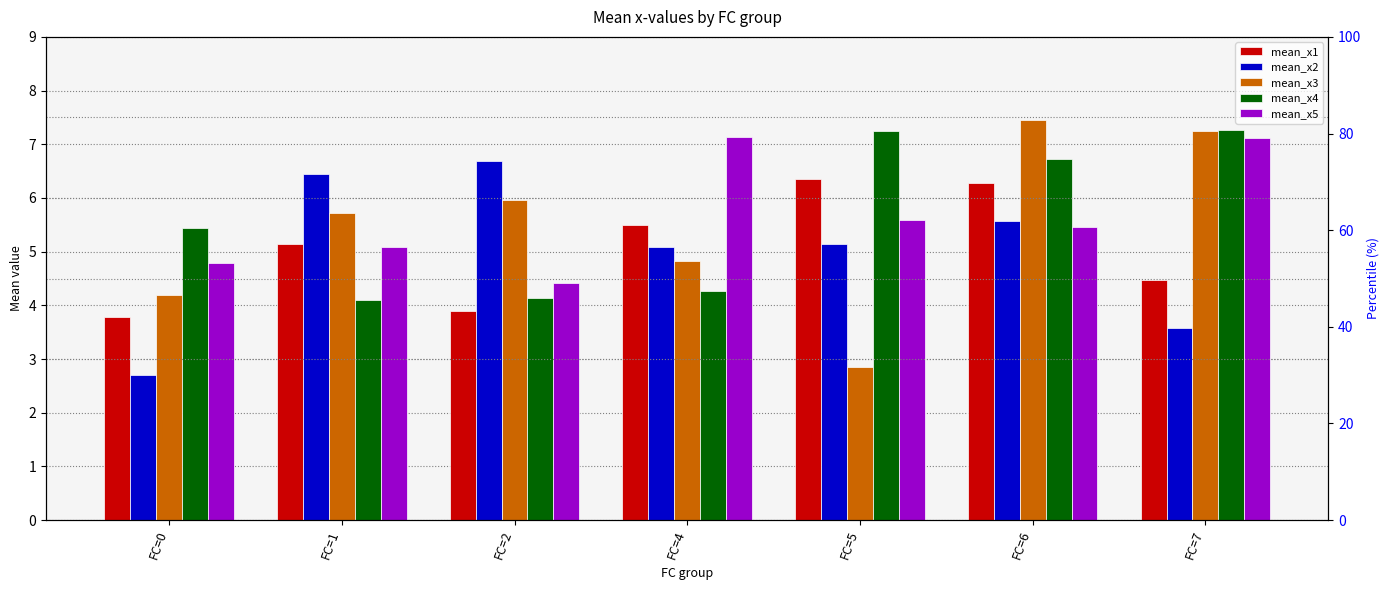

At which category does the chart reach its peak across all series?

FC=6